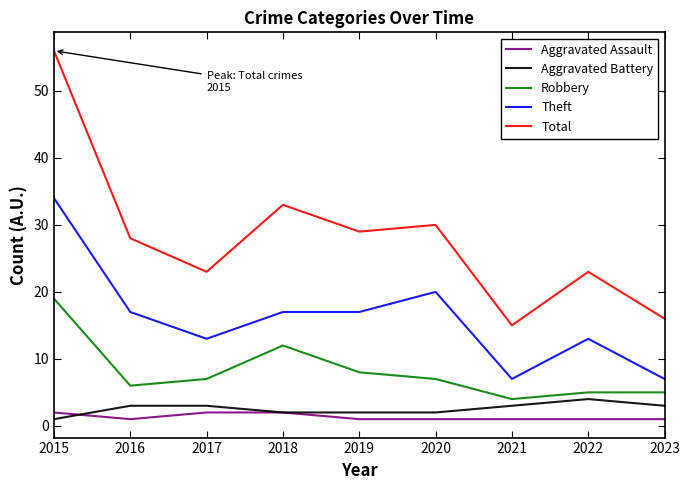

Reading left to right, transcribe all the data shown in this chart.

Aggravated Assault: 2	1	2	2	1	1	1	1	1
Aggravated Battery: 1	3	3	2	2	2	3	4	3
Robbery: 19	6	7	12	8	7	4	5	5
Theft: 34	17	13	17	17	20	7	13	7
Total: 56	28	23	33	29	30	15	23	16